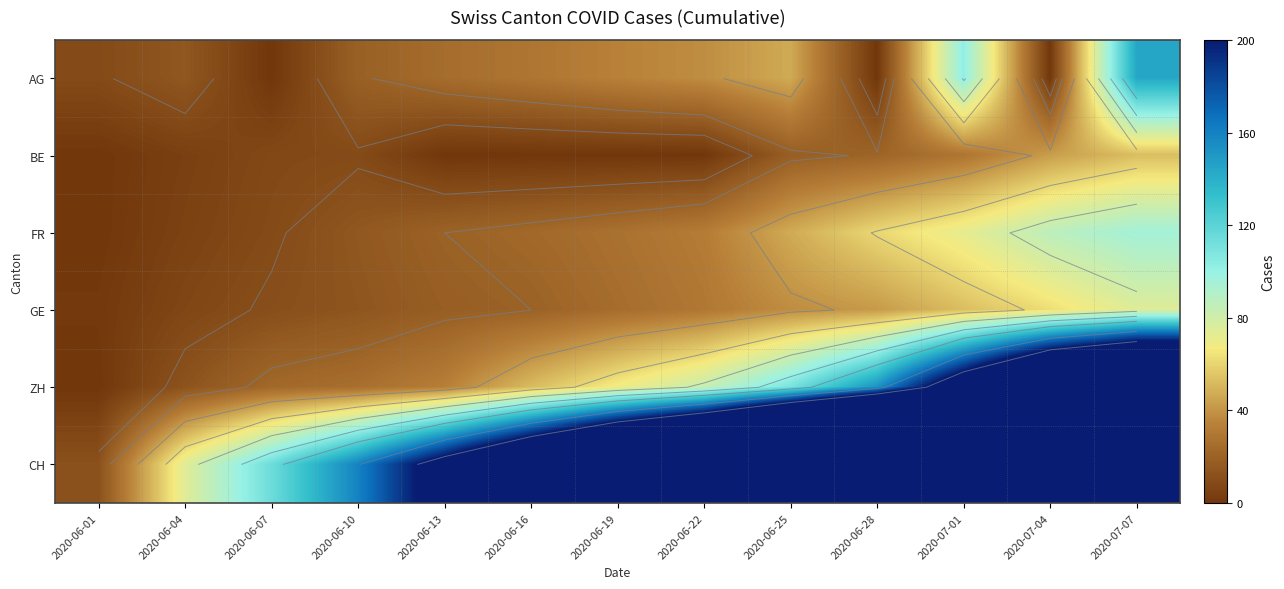

What is the total value across all series at 2020-06-07?

165